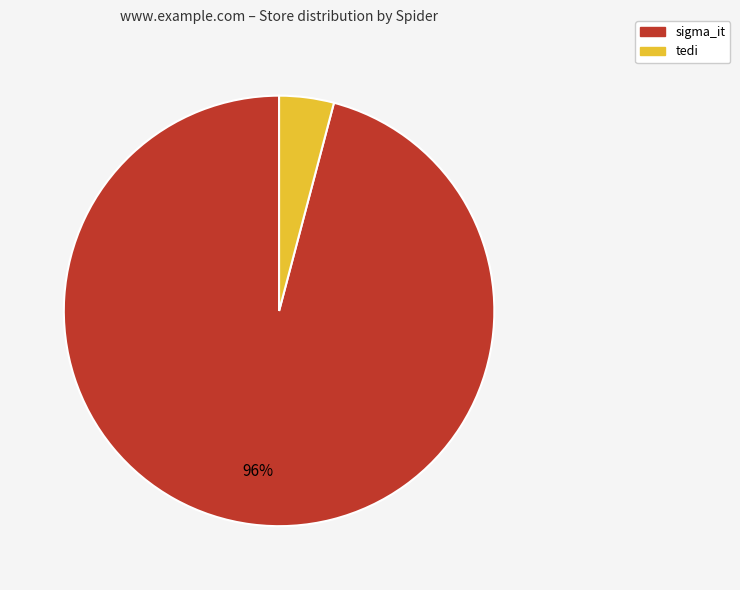

The tedi slice represents 17% of the pie. True or false?

False